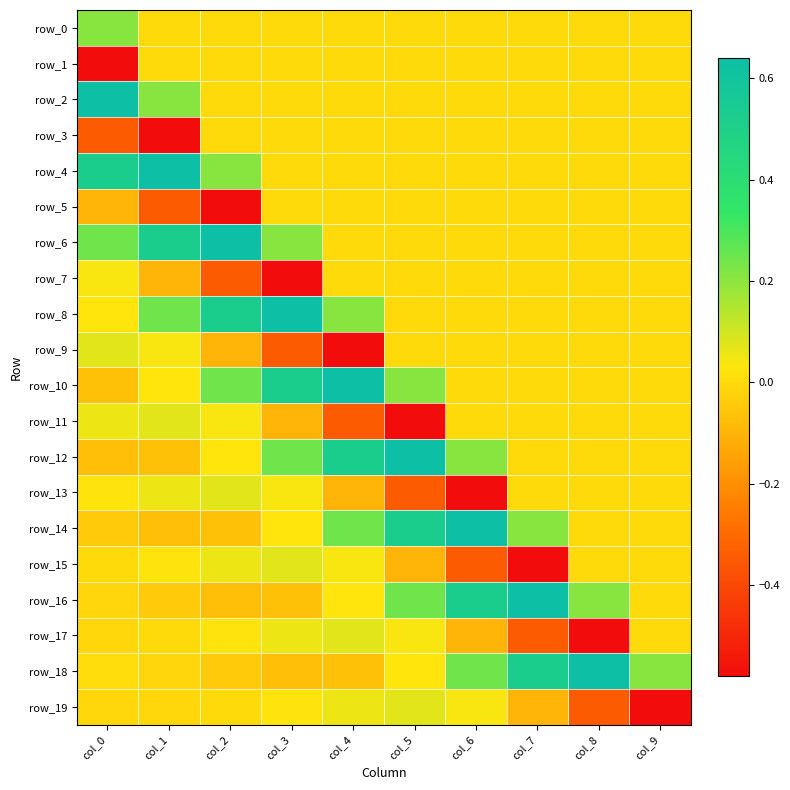

At which label does row_13 reach its peak?

col_2